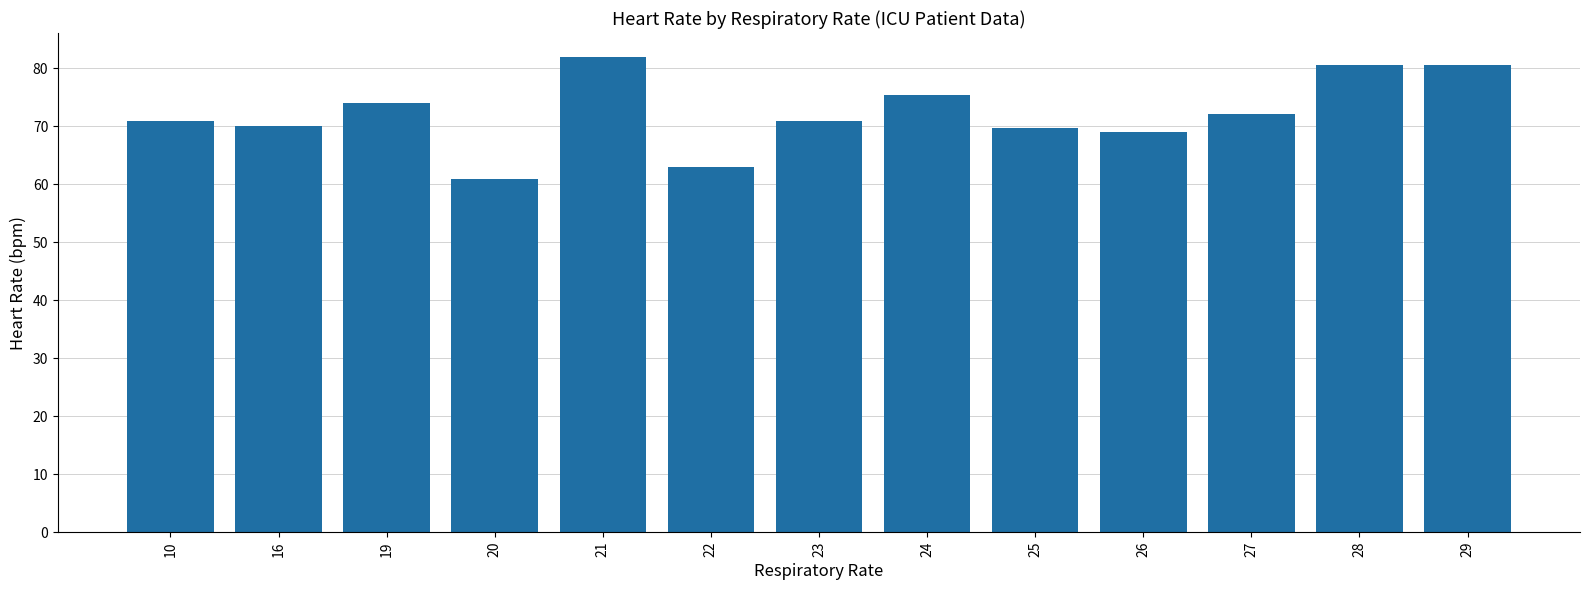

What is the difference between the maximum and minimum values?

21.0